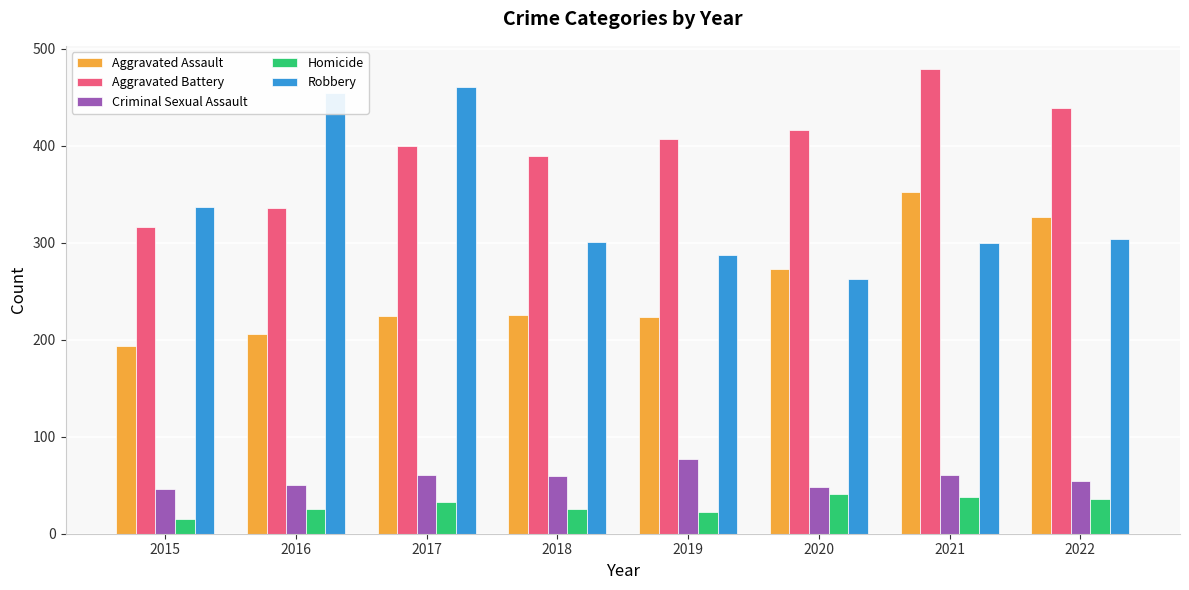

Rank the series at 2016 from lowest to highest value.

Homicide, Criminal Sexual Assault, Aggravated Assault, Aggravated Battery, Robbery